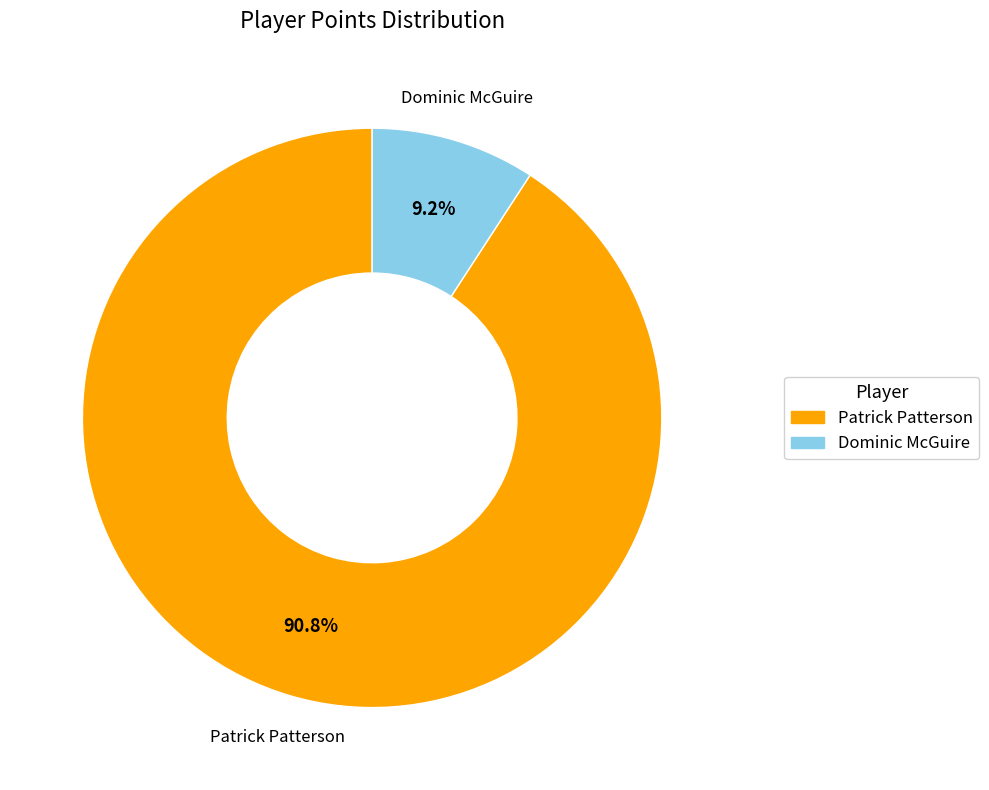

To the nearest percent, what is the difference between the largest and smallest slice percentages?

82%